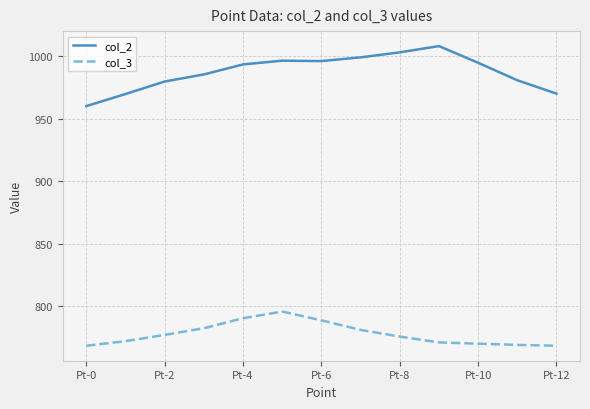

Which series has the largest total across all categories?

col_2